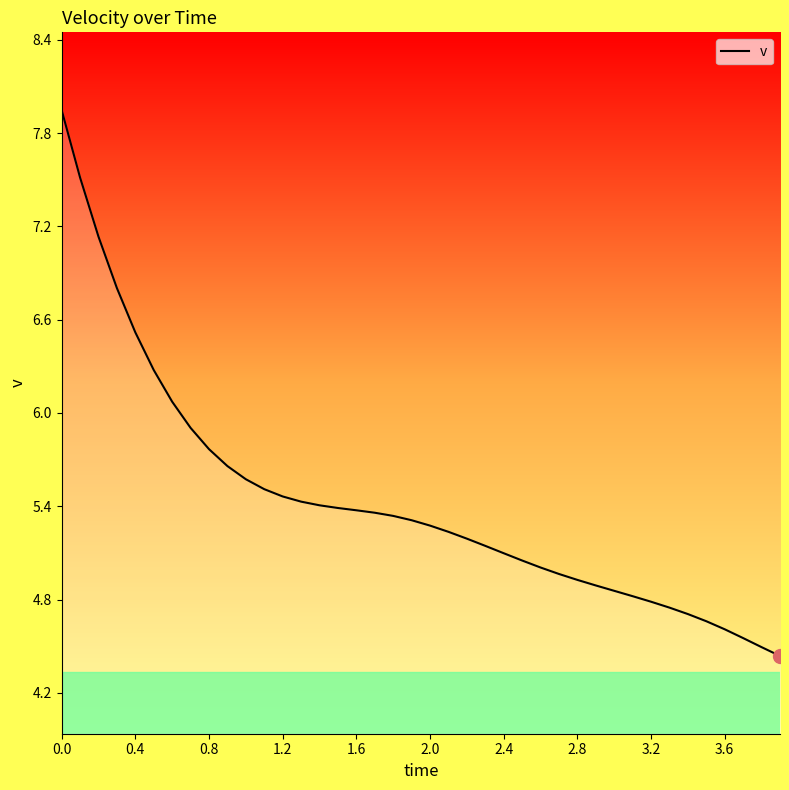

What is the difference between the maximum and minimum values?

3.5